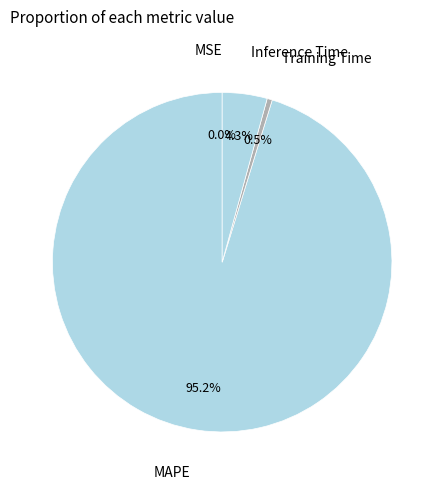

What percentage do MAPE and Training Time together represent?

95.7%